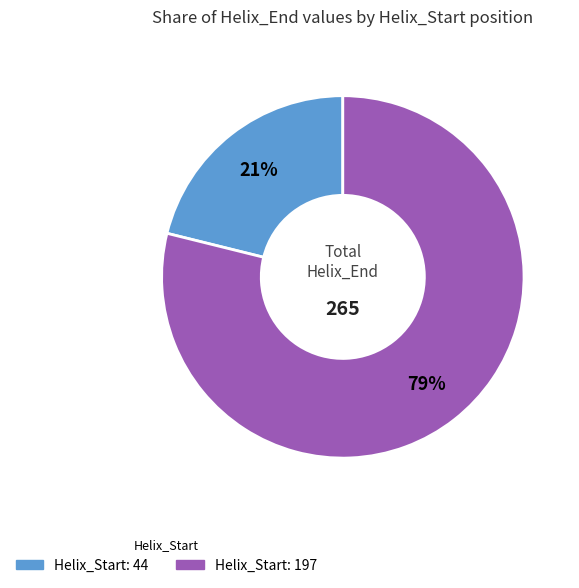

Is there a majority slice in this chart?

Yes